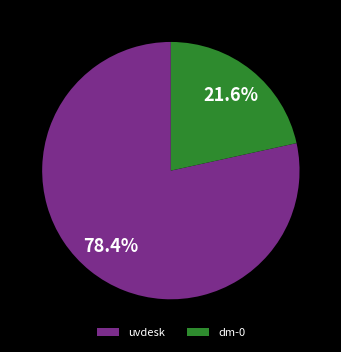

Is there any slice that represents more than half of the pie?

Yes